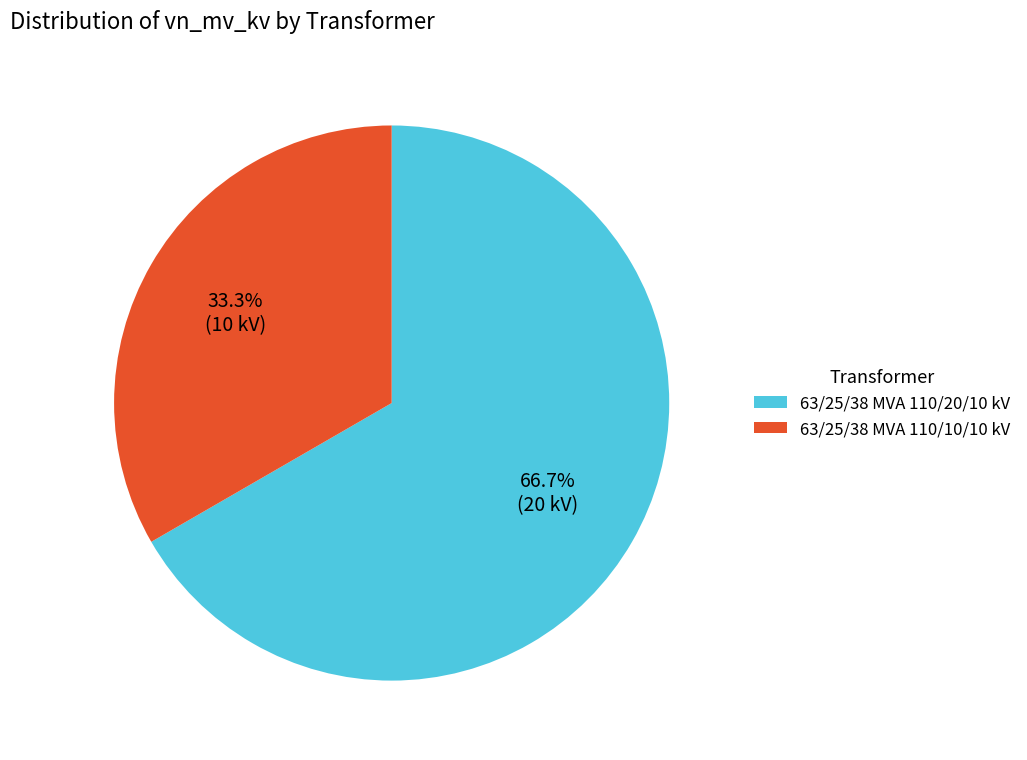

True or false: 63/25/38 MVA 110/20/10 kV accounts for 67% of the total.

True